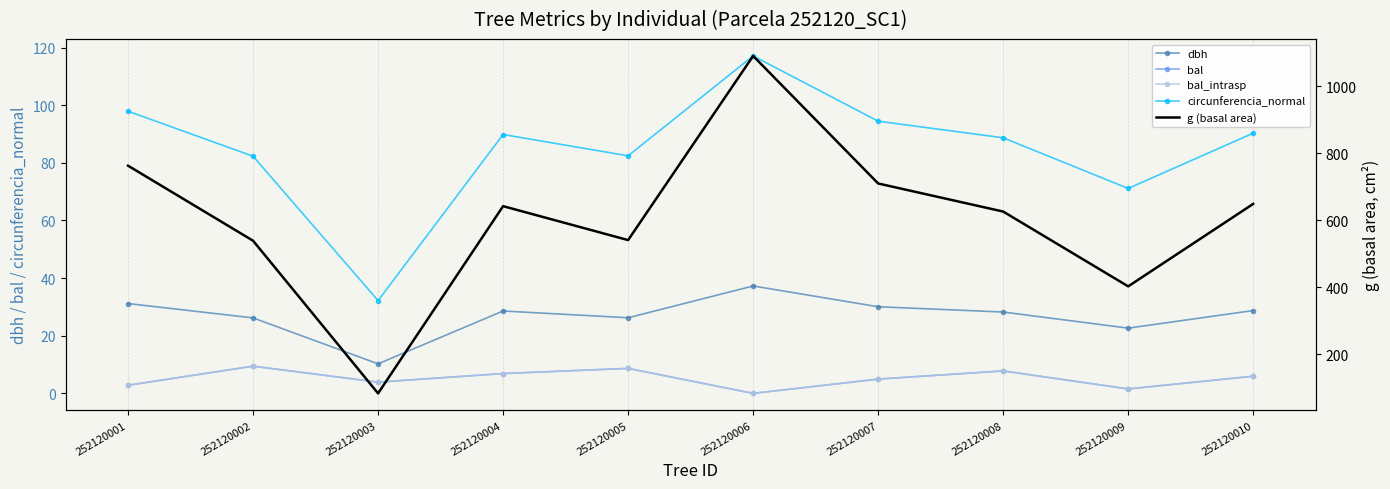

At which category is the sum across all series the highest?

252120006